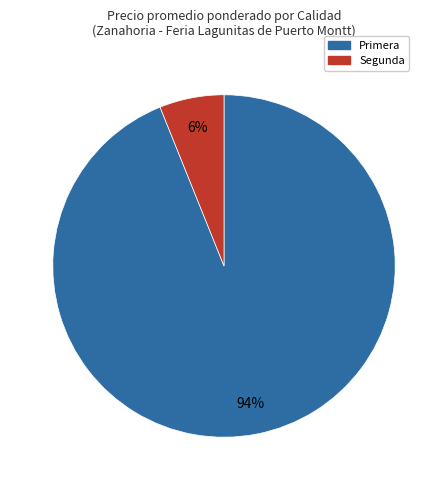

Is there a majority slice in this chart?

Yes